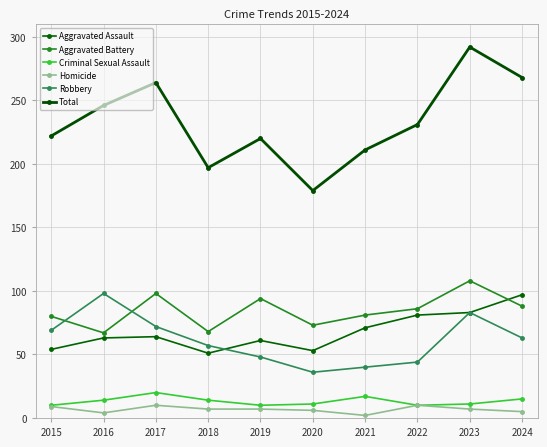

In Robbery, how many points are lower than both neighbors (excluding endpoints)?

1